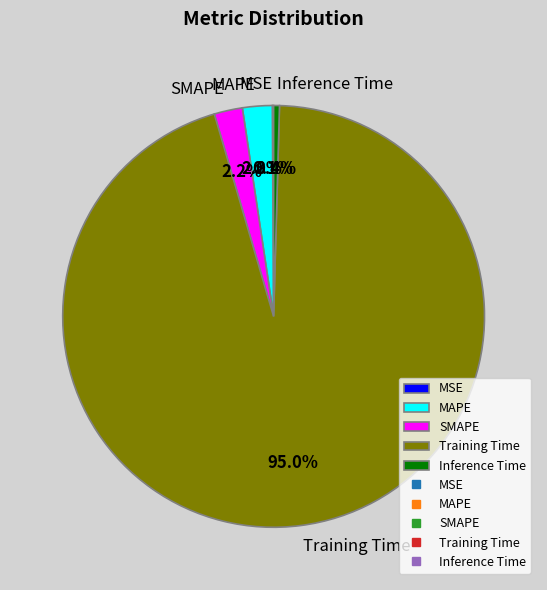

Does MAPE account for over 50% of the chart?

No